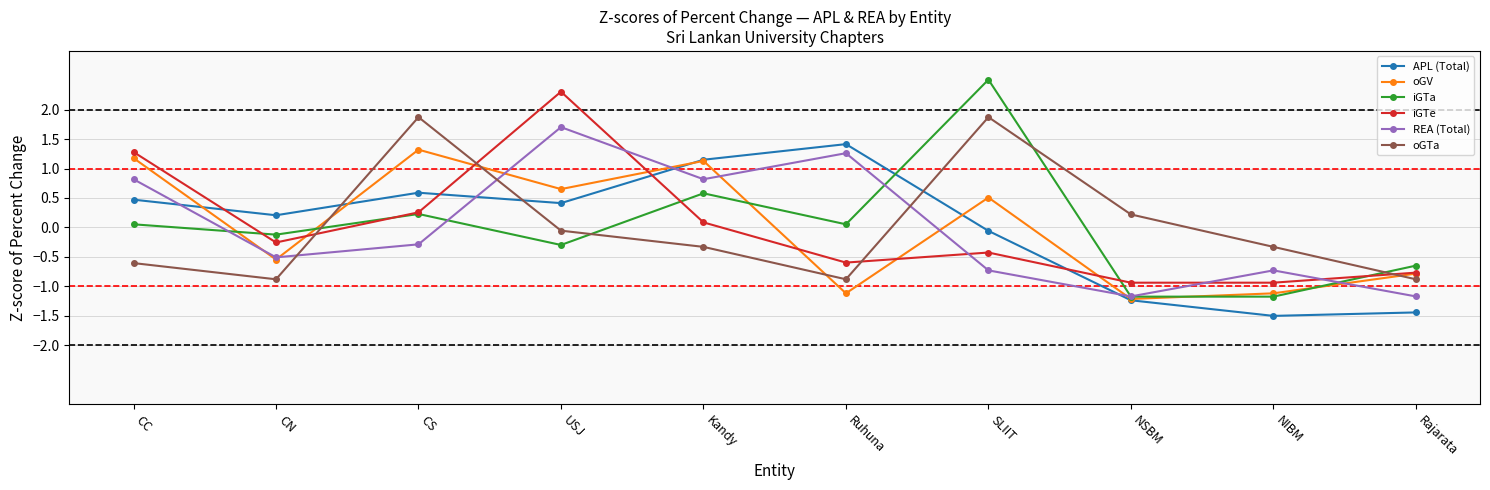

Reading left to right, transcribe all the data shown in this chart.

APL (Total): CC=0.5	CN=0.2	CS=0.6	USJ=0.4	Kandy=1.2	Ruhuna=1.4	SLIIT=-0.1	NSBM=-1.2	NIBM=-1.5	Rajarata=-1.4
oGV: CC=1.2	CN=-0.5	CS=1.3	USJ=0.7	Kandy=1.1	Ruhuna=-1.1	SLIIT=0.5	NSBM=-1.2	NIBM=-1.1	Rajarata=-0.8
iGTa: CC=0.1	CN=-0.1	CS=0.2	USJ=-0.3	Kandy=0.6	Ruhuna=0.1	SLIIT=2.5	NSBM=-1.2	NIBM=-1.2	Rajarata=-0.6
iGTe: CC=1.3	CN=-0.3	CS=0.3	USJ=2.3	Kandy=0.1	Ruhuna=-0.6	SLIIT=-0.4	NSBM=-0.9	NIBM=-0.9	Rajarata=-0.8
REA (Total): CC=0.8	CN=-0.5	CS=-0.3	USJ=1.7	Kandy=0.8	Ruhuna=1.3	SLIIT=-0.7	NSBM=-1.2	NIBM=-0.7	Rajarata=-1.2
oGTa: CC=-0.6	CN=-0.9	CS=1.9	USJ=-0.1	Kandy=-0.3	Ruhuna=-0.9	SLIIT=1.9	NSBM=0.2	NIBM=-0.3	Rajarata=-0.9